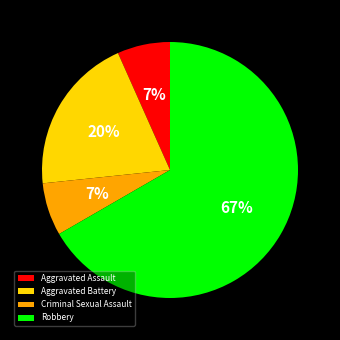

What is the largest slice in the pie chart?

Robbery